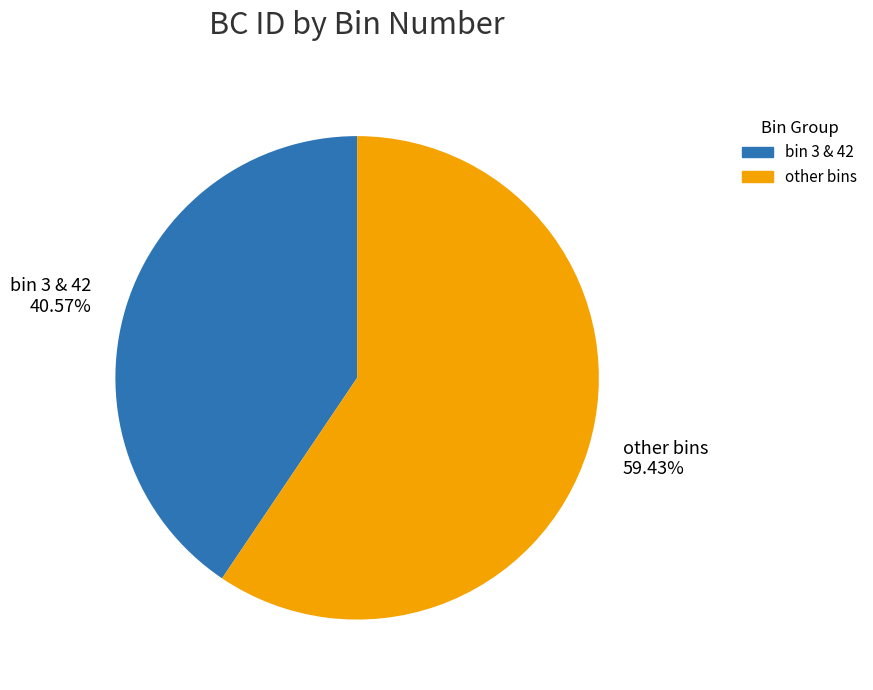

What is the smallest slice in the pie chart?

bin 3 & 42